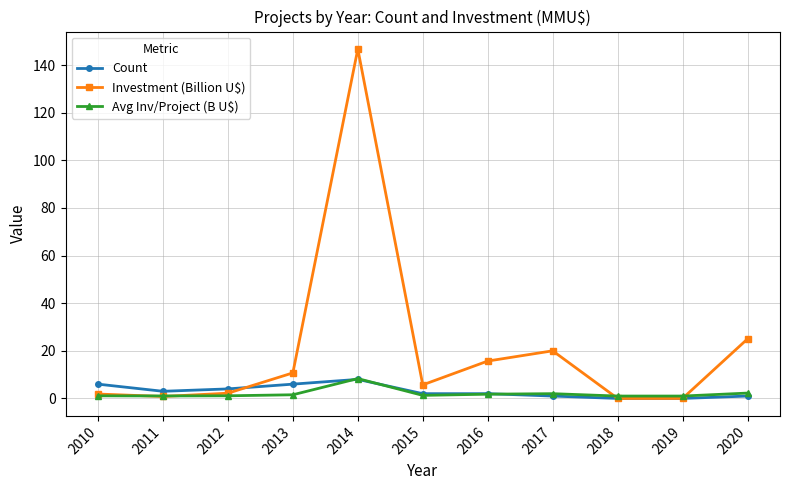

What is the maximum value shown in the chart?

146.8